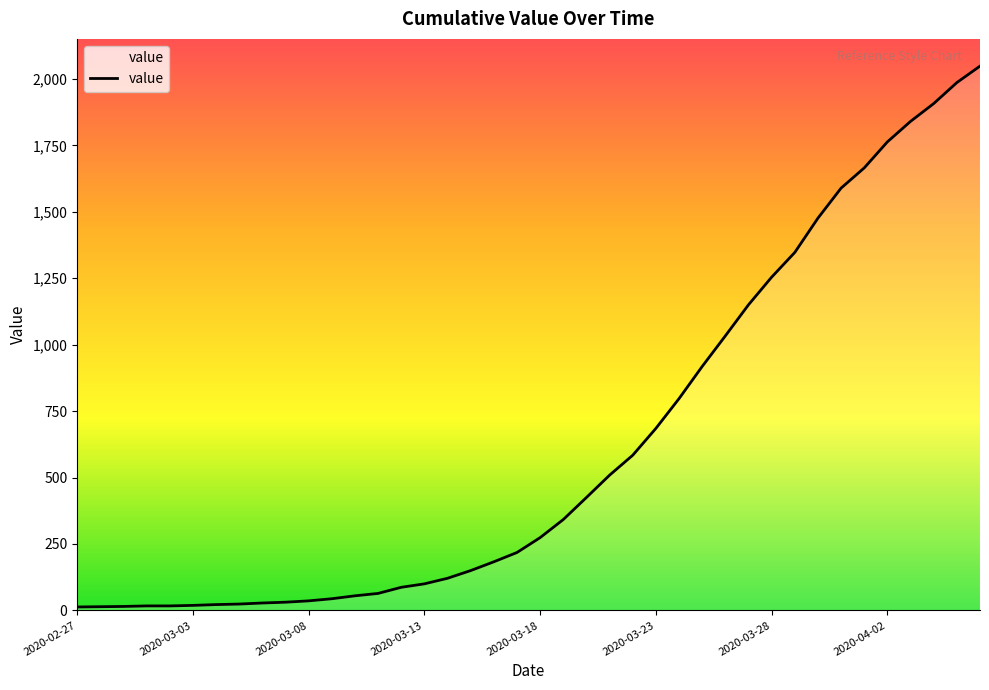

What is the greatest value displayed?

2048